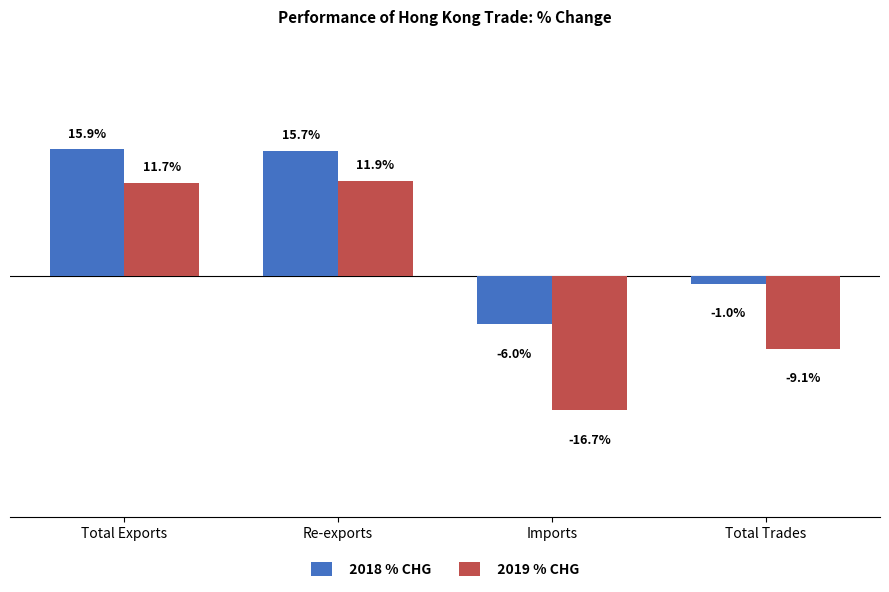

What is the label of the 2nd bar from the left?

Re-exports